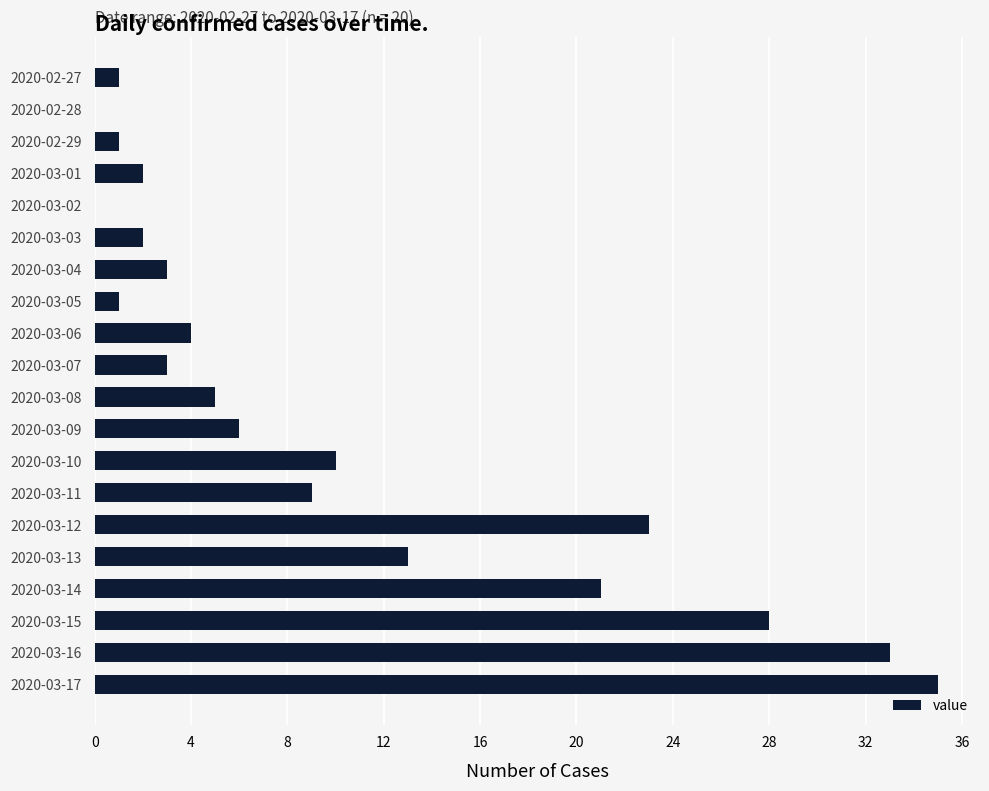

What is the change in value from 2020-03-04 to 2020-03-13?

+10